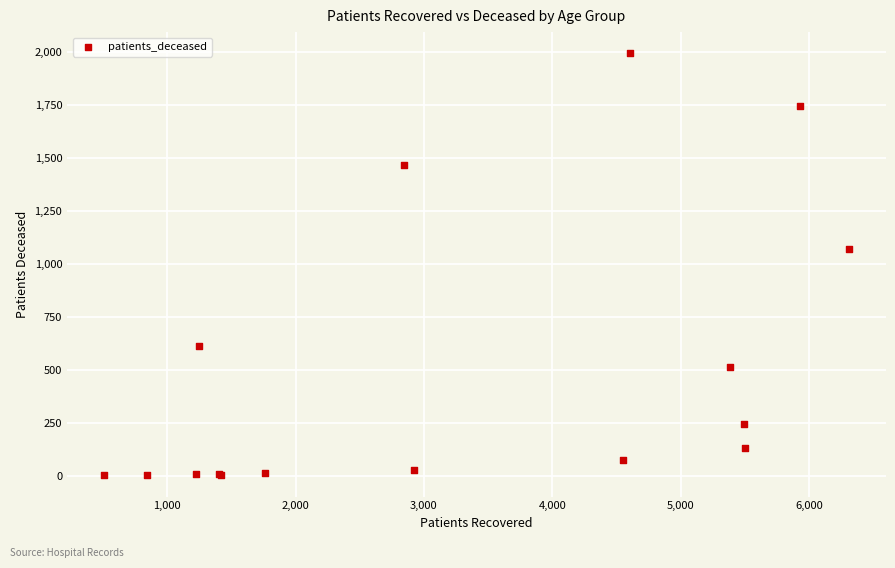

What Y value in the scatter plot is closest to 997?

1069